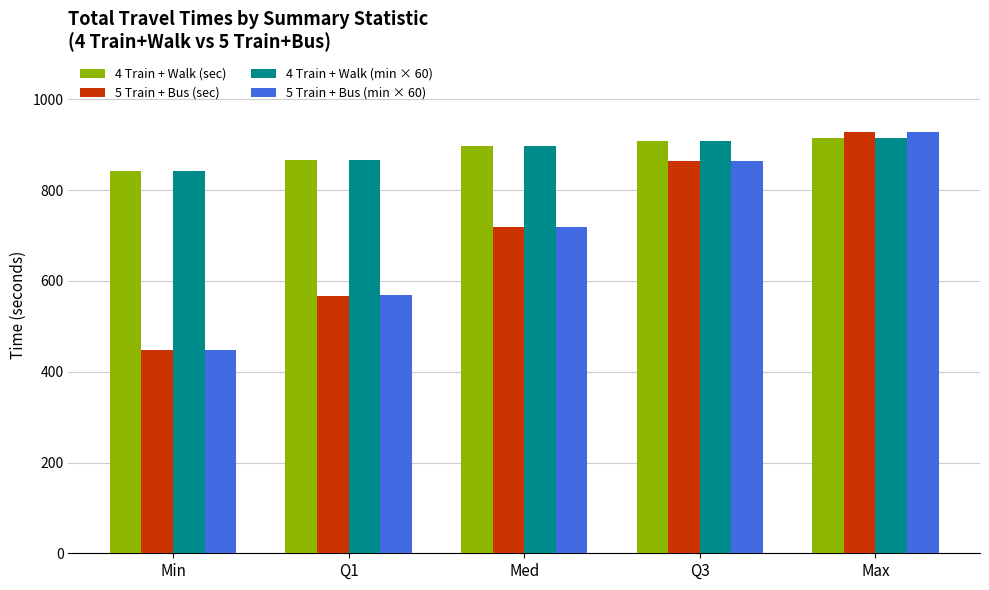

What is the total value across all series at Q3?

3546.0